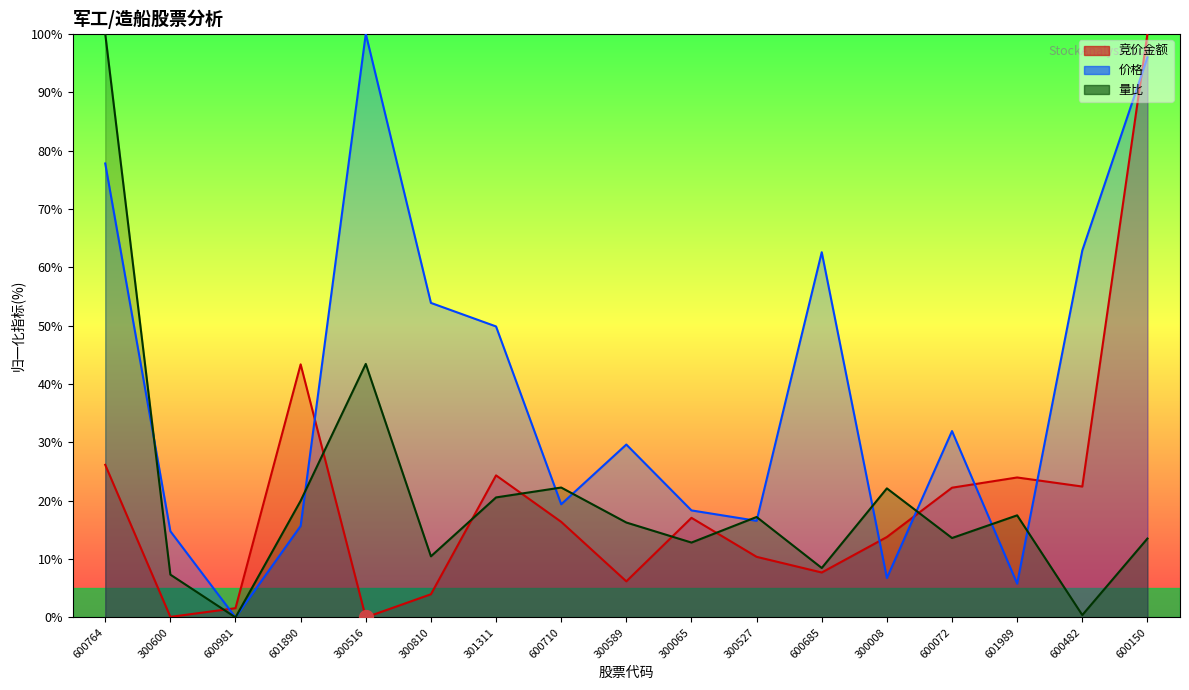

What is the label of the 6th point from the left?

300810